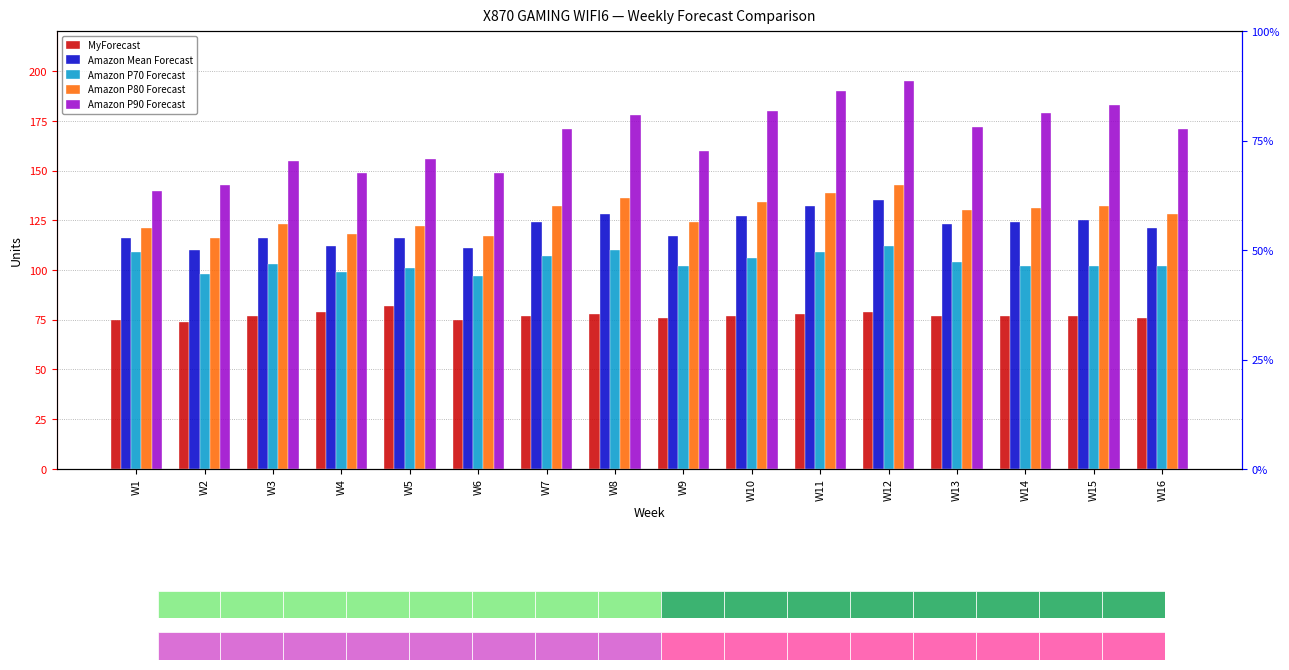

Does the chart contain any negative values?

No